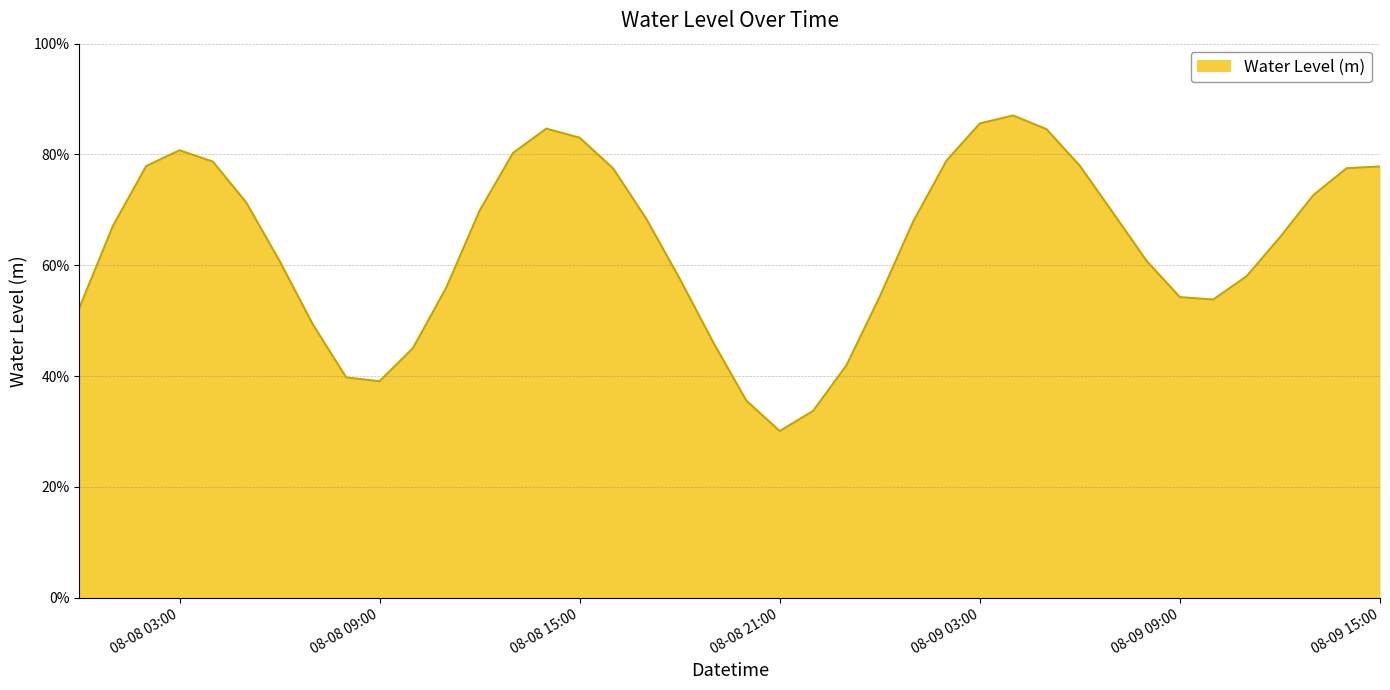

What is the value of the 24th point from the left?

0.4